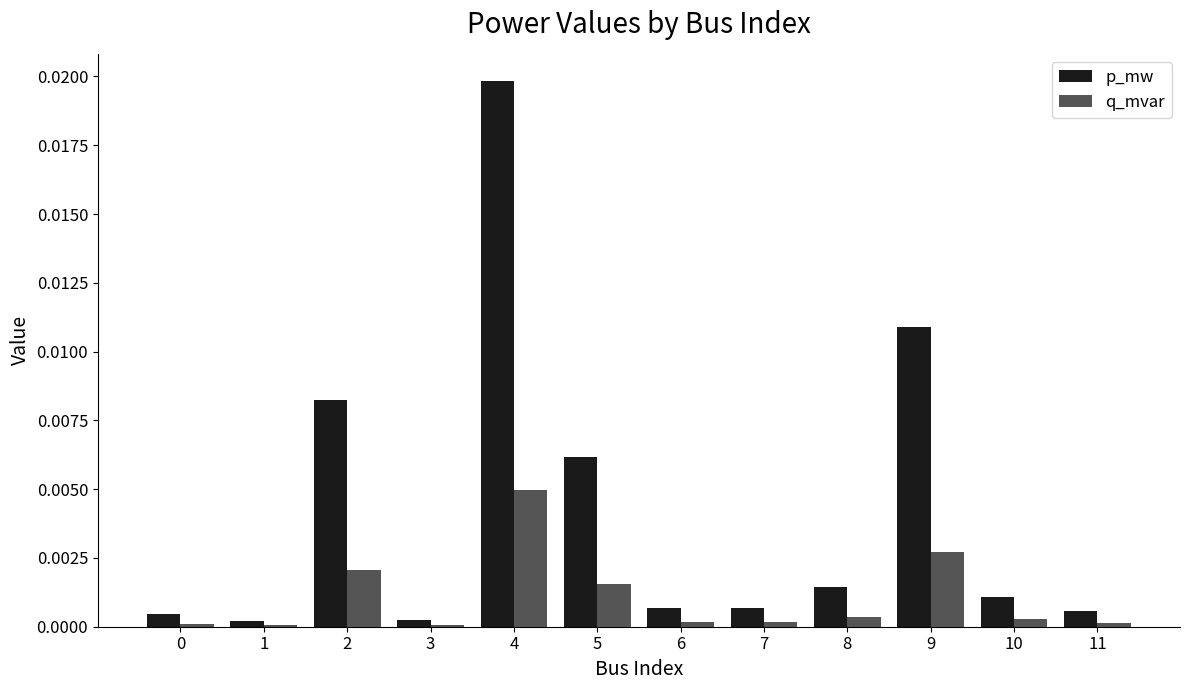

At which label does p_mw reach its peak?

4